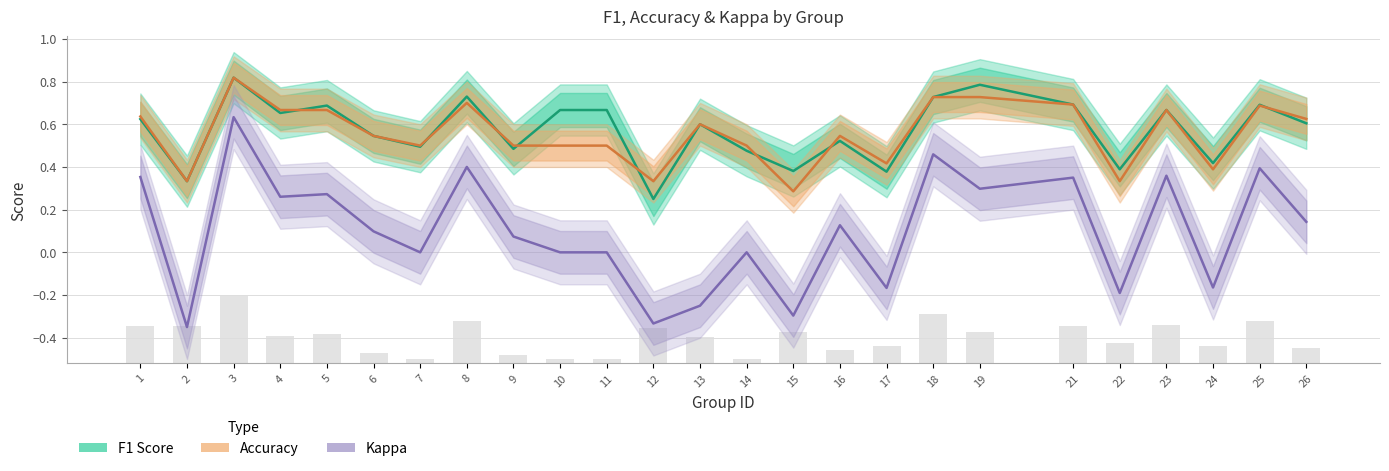

True or false: F1 Score has a value of 0.2 at 16.

False